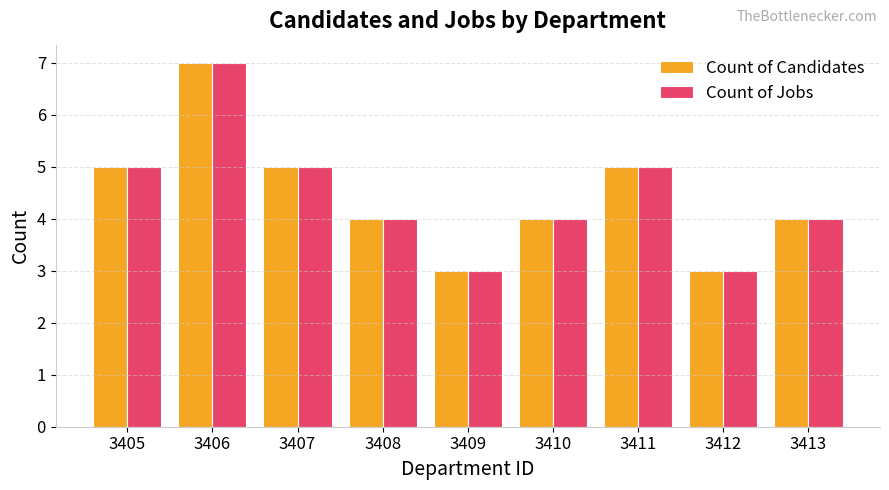

What is the total value across all series at 3411?

10